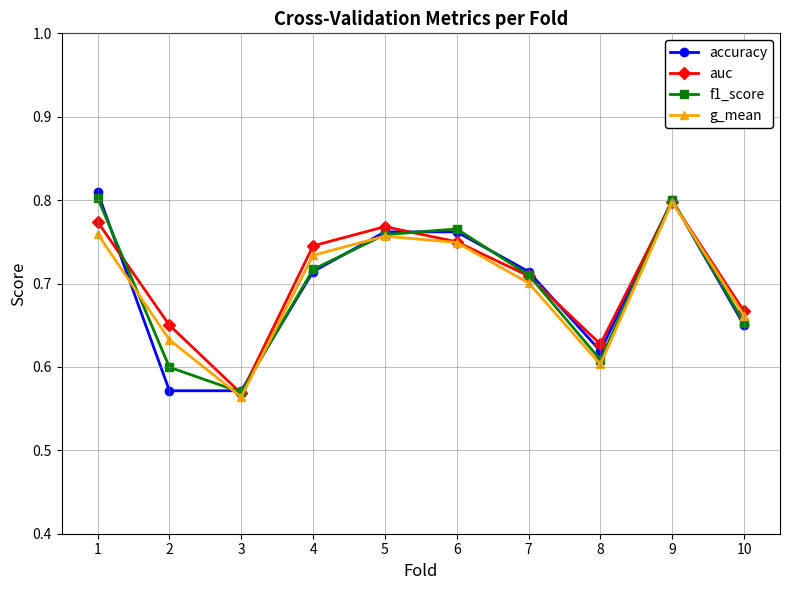

True or false: f1_score has a value of 0.4 at 1.

False